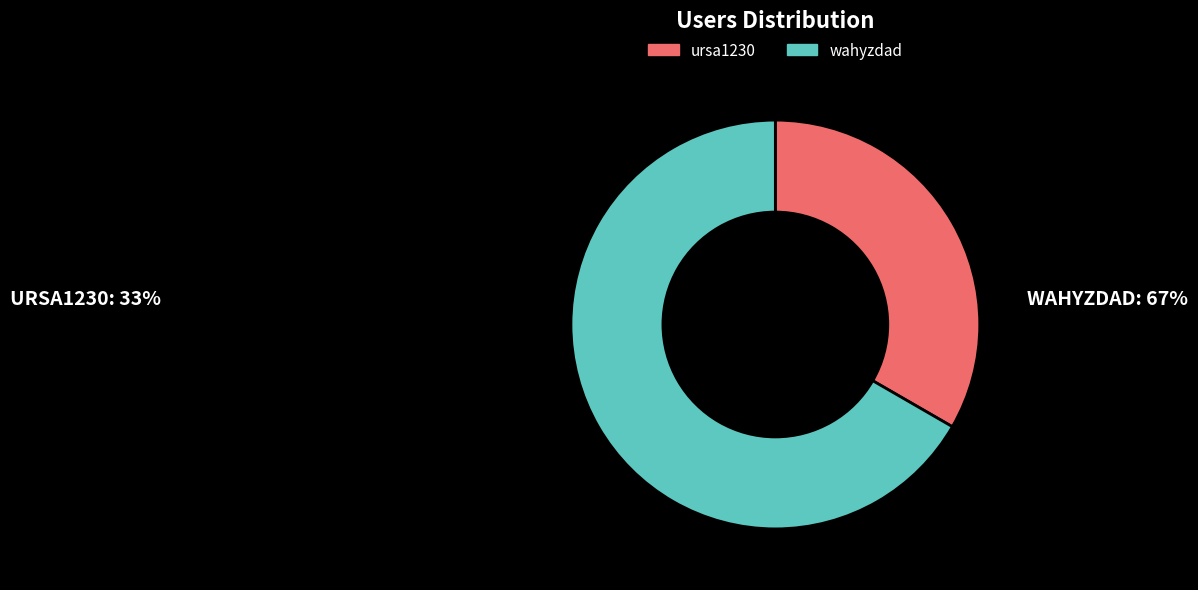

Which slice is the smallest?

ursa1230